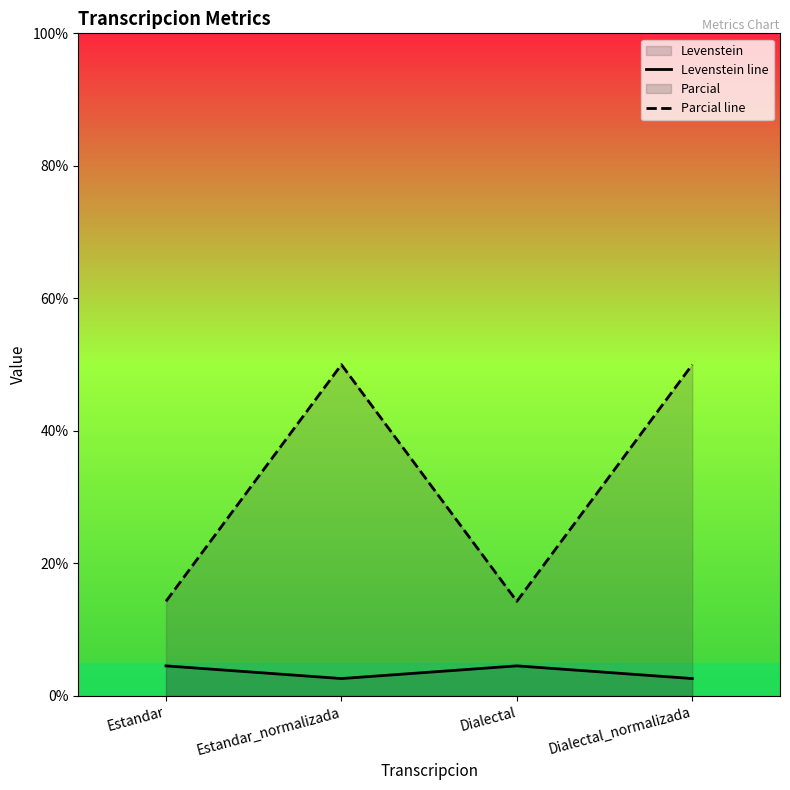

Is it true that Parcial line equals 14.3 at Dialectal?

True